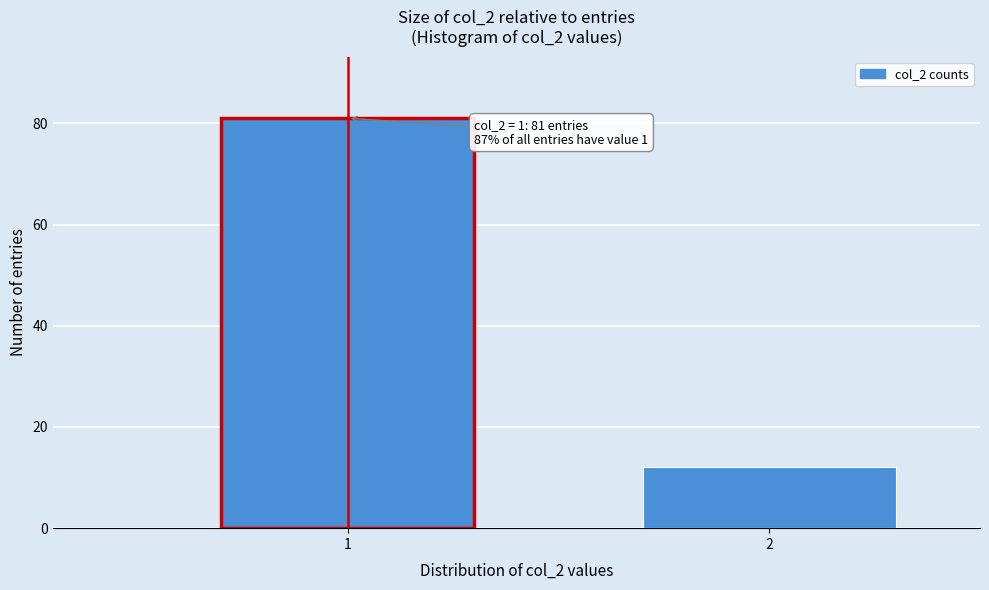

Reading left to right, transcribe all the data shown in this chart.

81	12